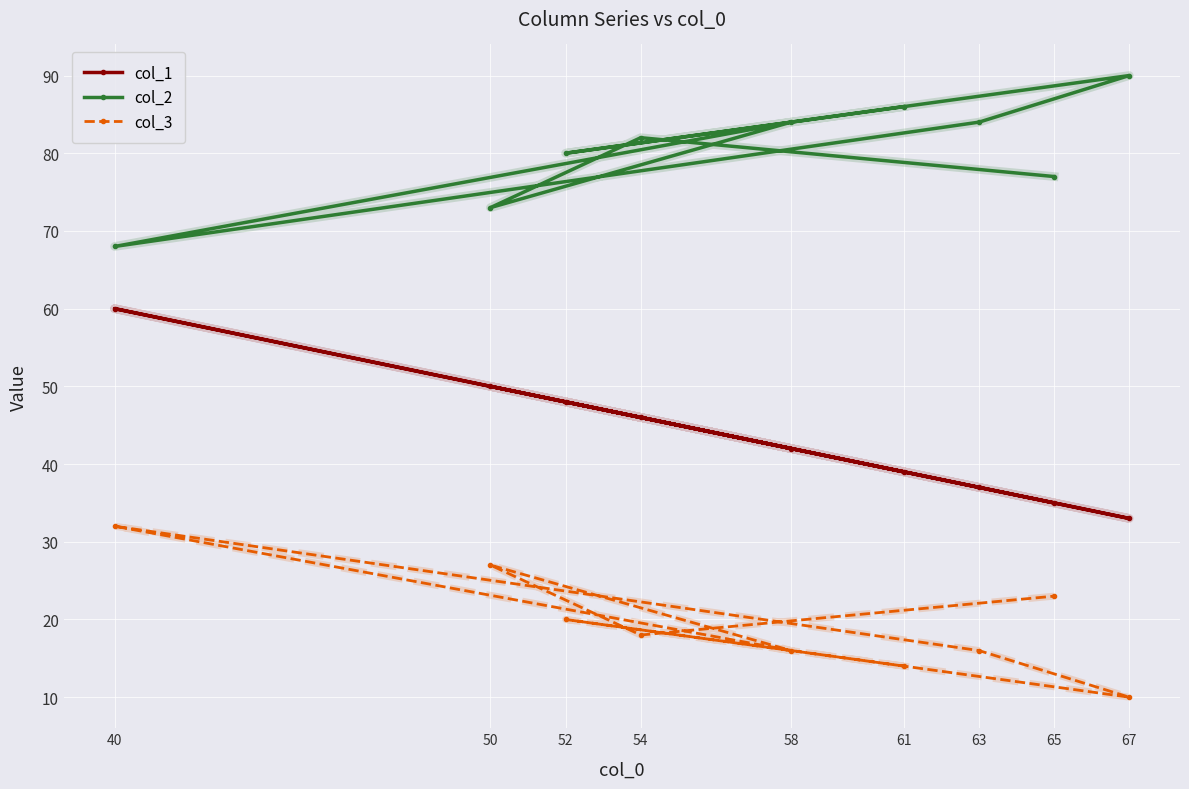

At how many categories does at least one series exceed 35?

9